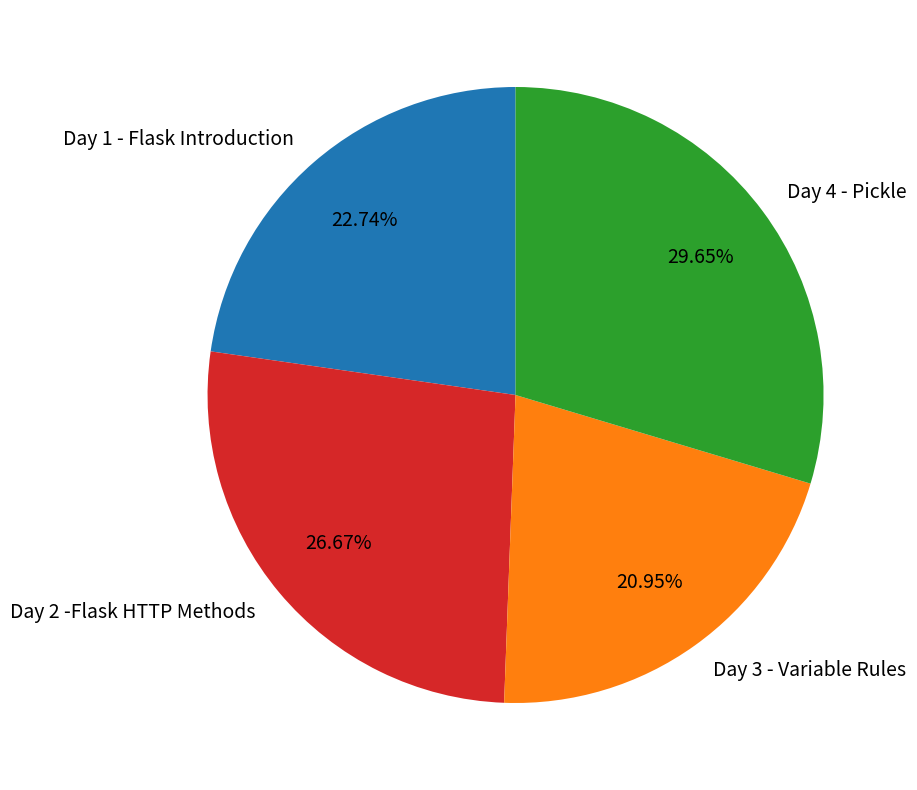

How many segments does this pie chart have?

4